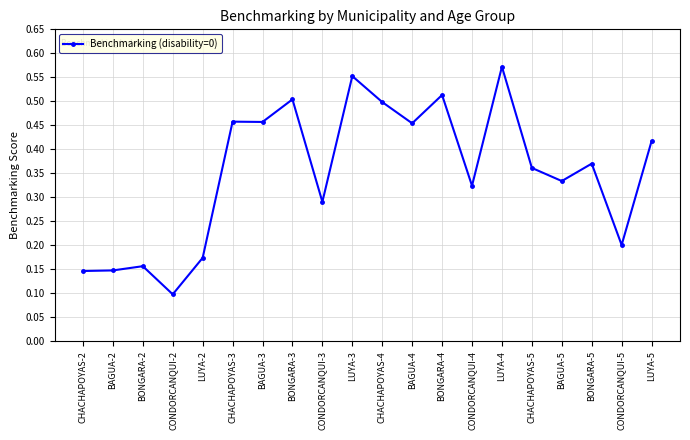

True or false: the data has more than 0 interior local peaks.

True